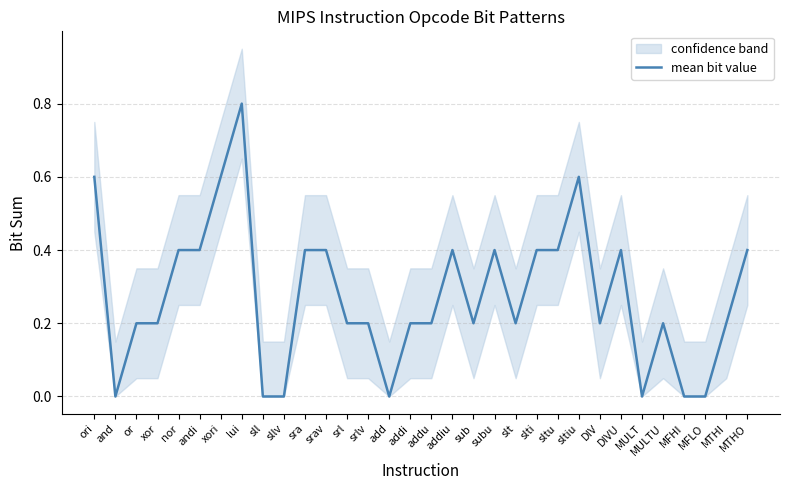

What is the value of the 6th point from the left?

0.4